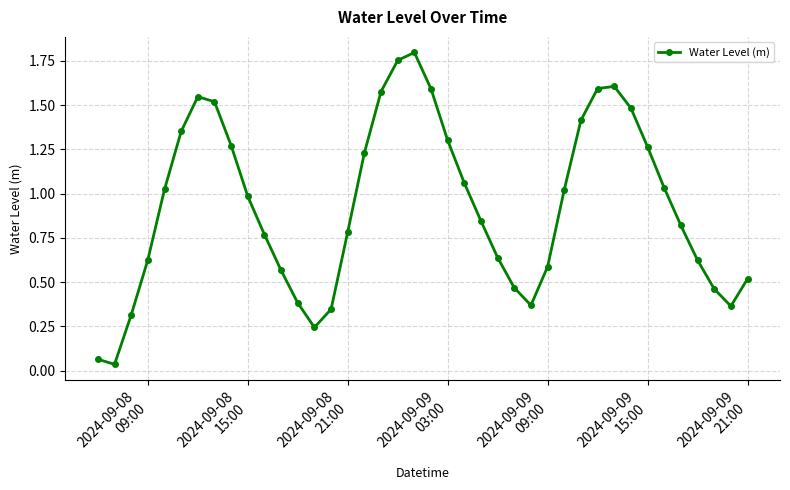

True or false: there are more than 1 points higher than both neighbors.

True